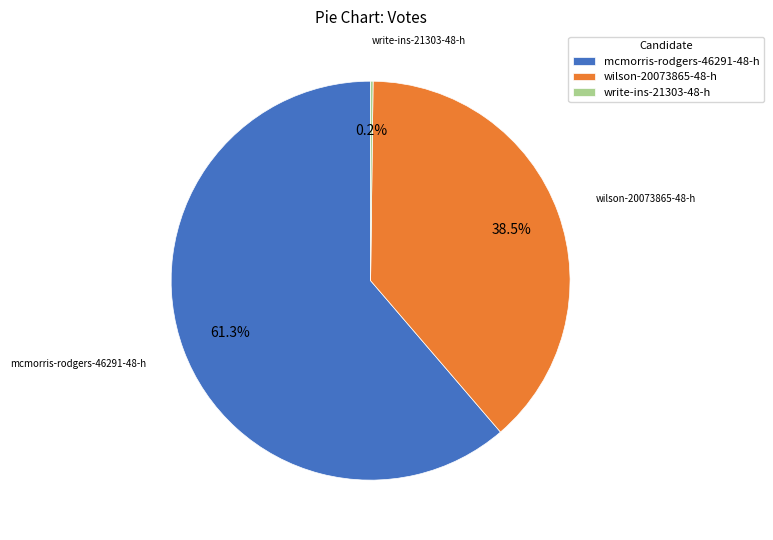

How much of the chart is everything except wilson-20073865-48-h?

61.5%